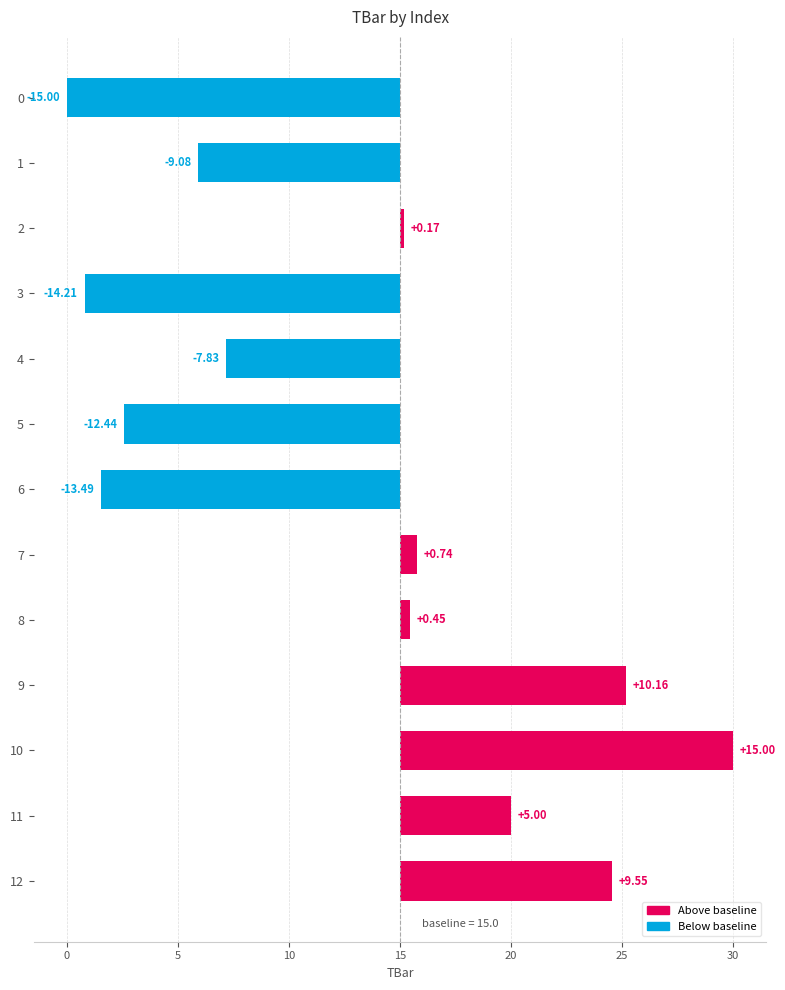

How many negative values are there?

6